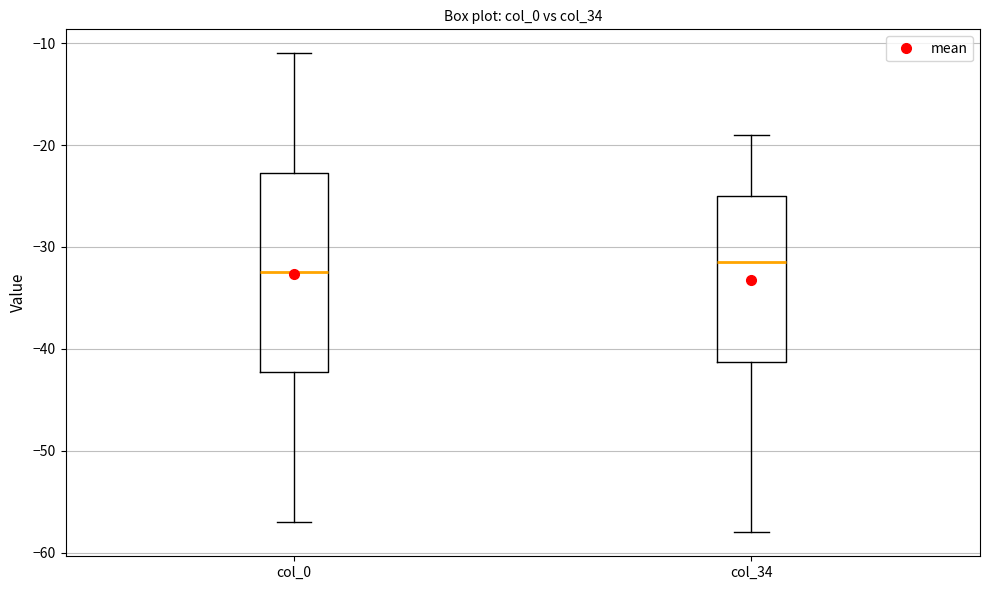

Which box is the tallest, from its lower edge to its upper edge?

col_0